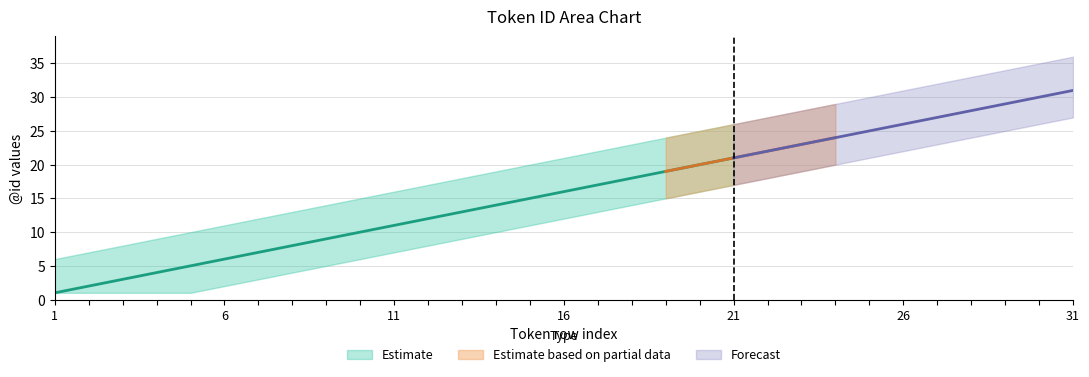

True or false: mid has more than 1 interior local peaks.

False